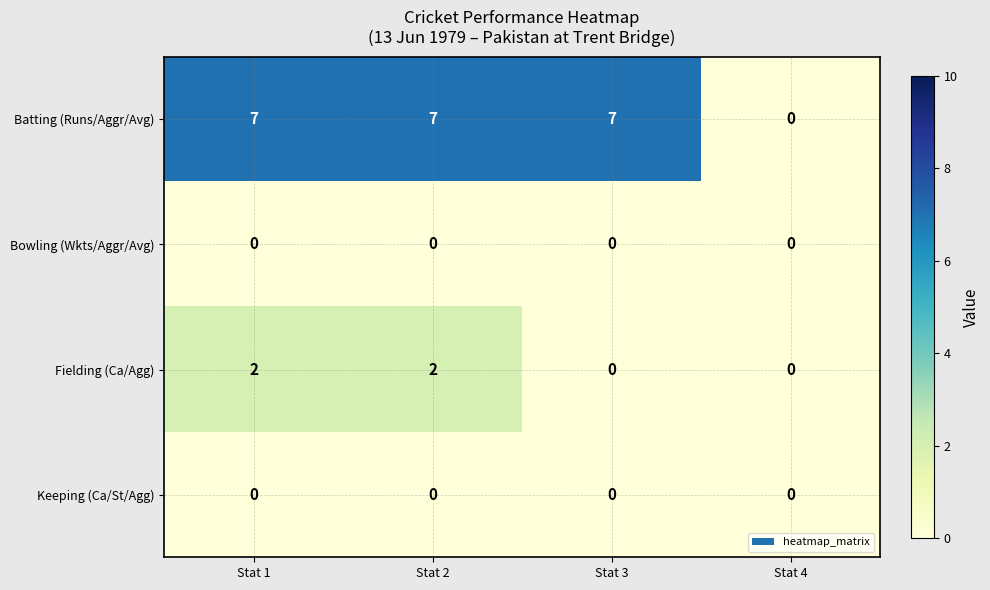

The value of Keeping (Ca/St/Agg) at Stat 3 is 0. True or false?

True